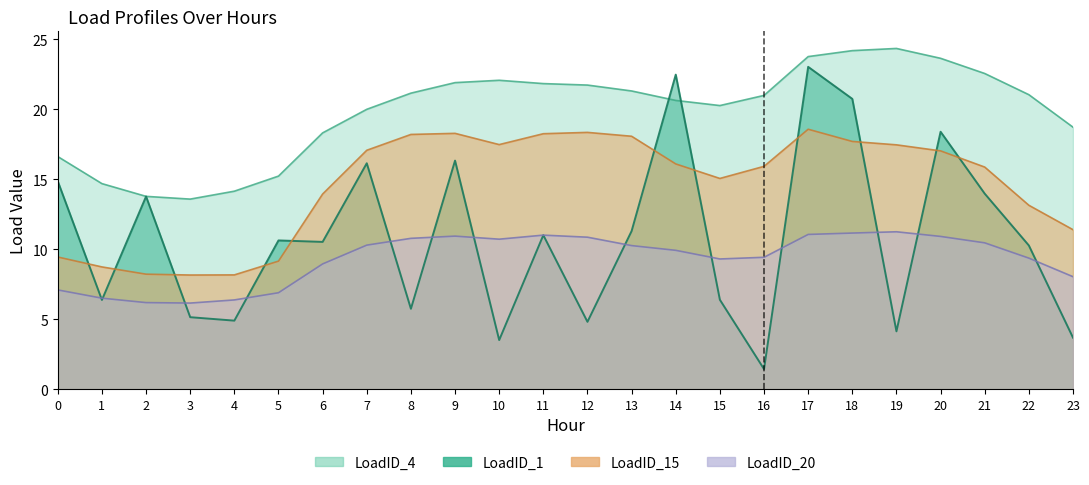

How many interior local peaks does the LoadID_1 series have?

8